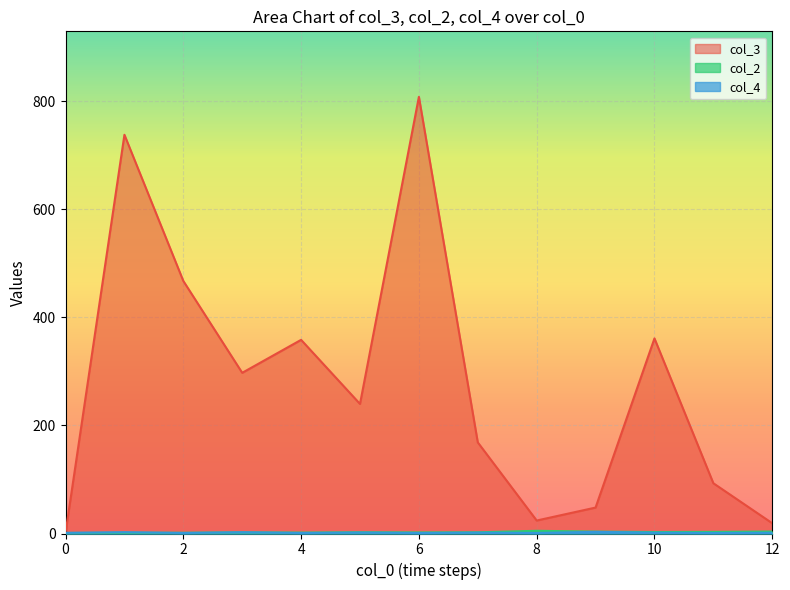

How many lines are shown in the chart?

3